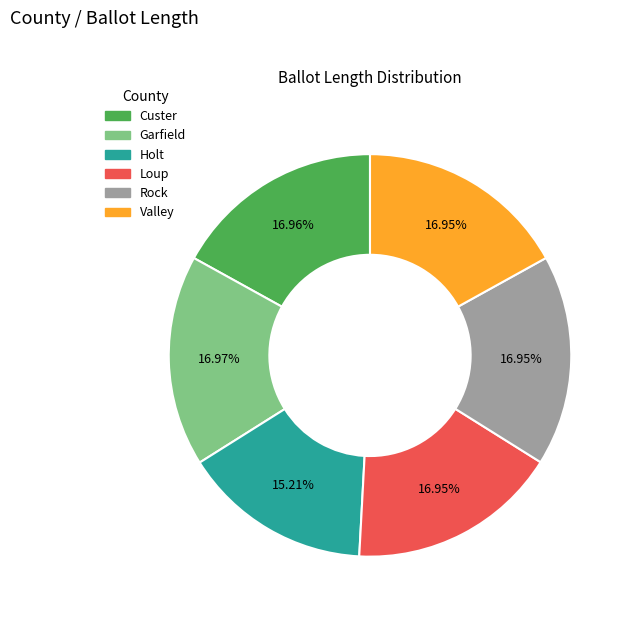

What is the smallest slice in the pie chart?

Holt